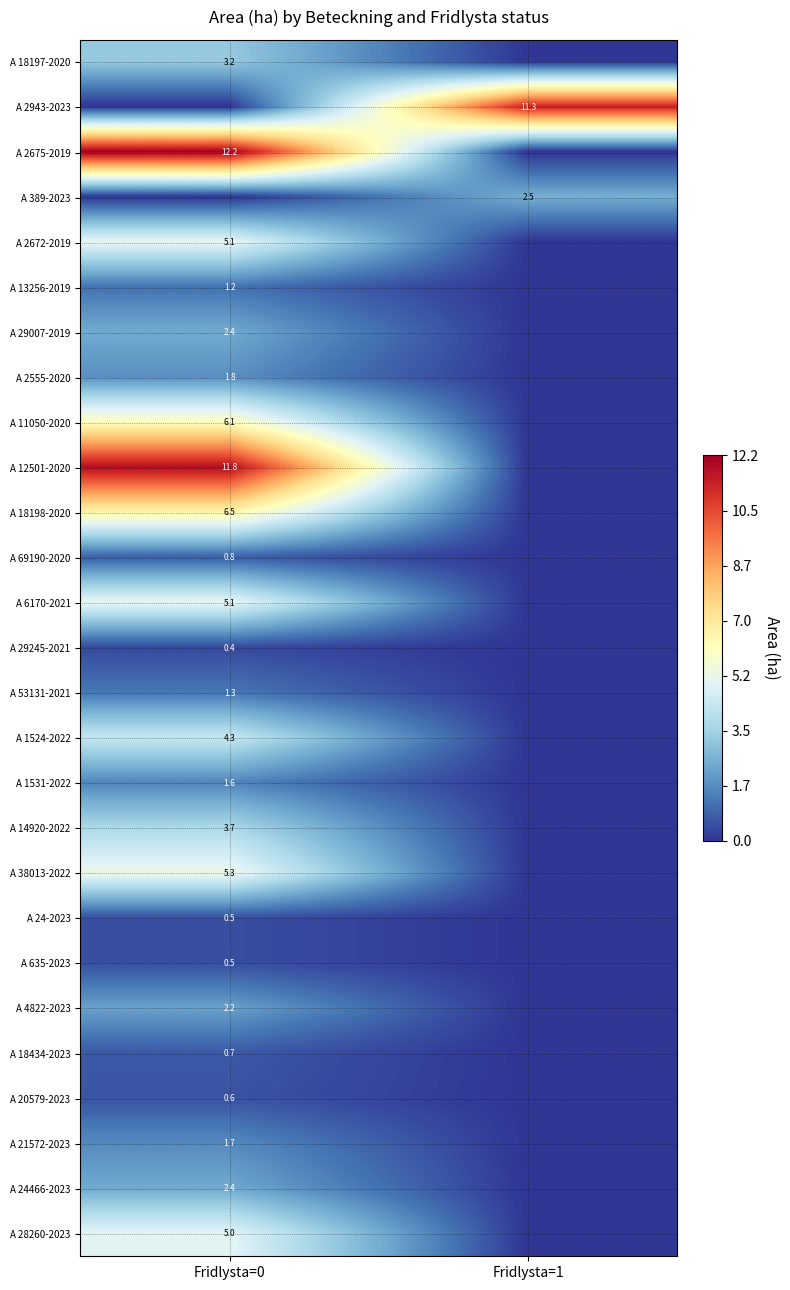

The A 13256-2019 series shows 1.2 at Fridlysta=0. True or false?

True